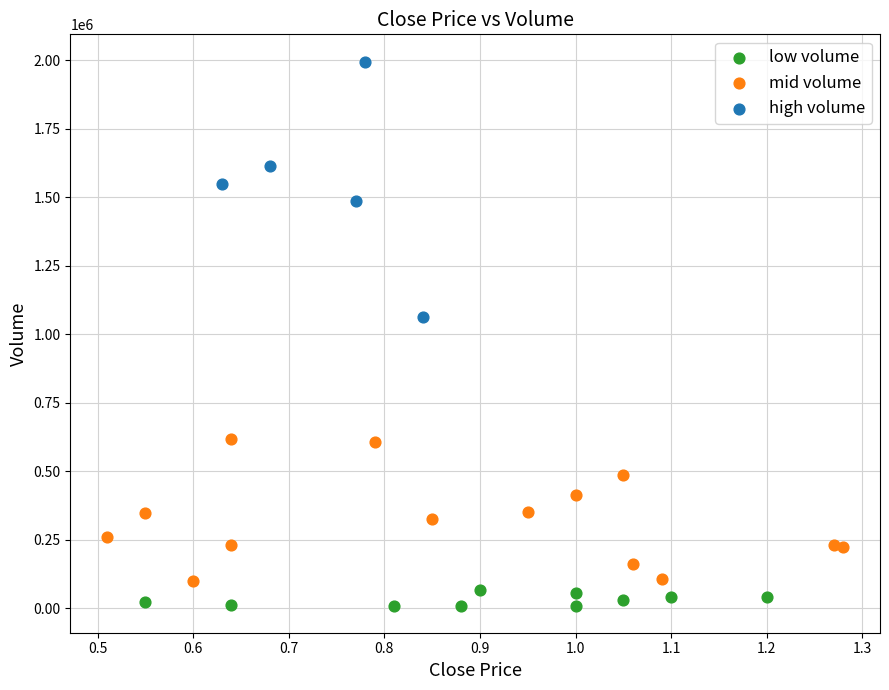

What are all the series names shown in the legend?

low volume, mid volume, high volume